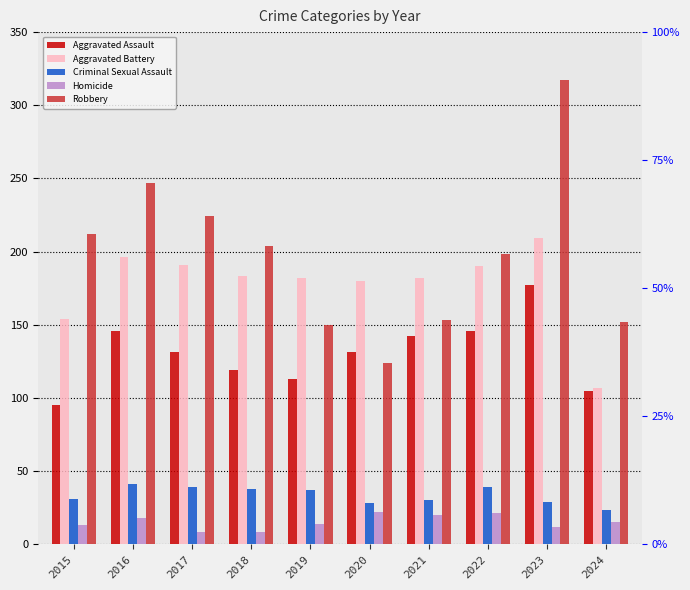

Where does the Aggravated Battery series first go above 183?

2016